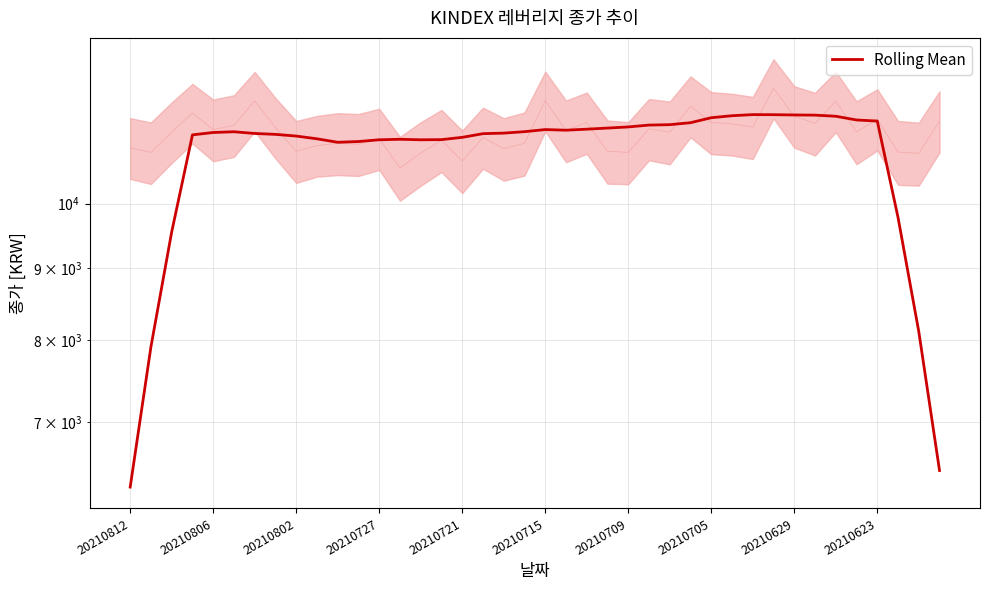

True or false: there are more than 2 points higher than both neighbors.

True